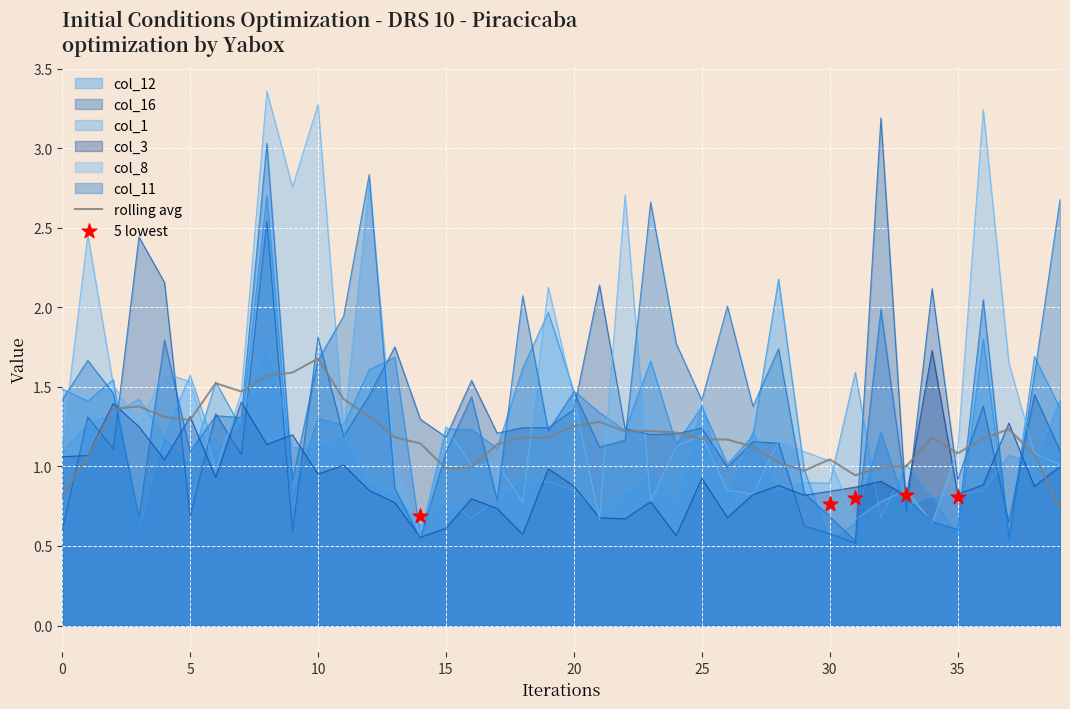

Which series has the largest Y range (max minus min)?

col_8